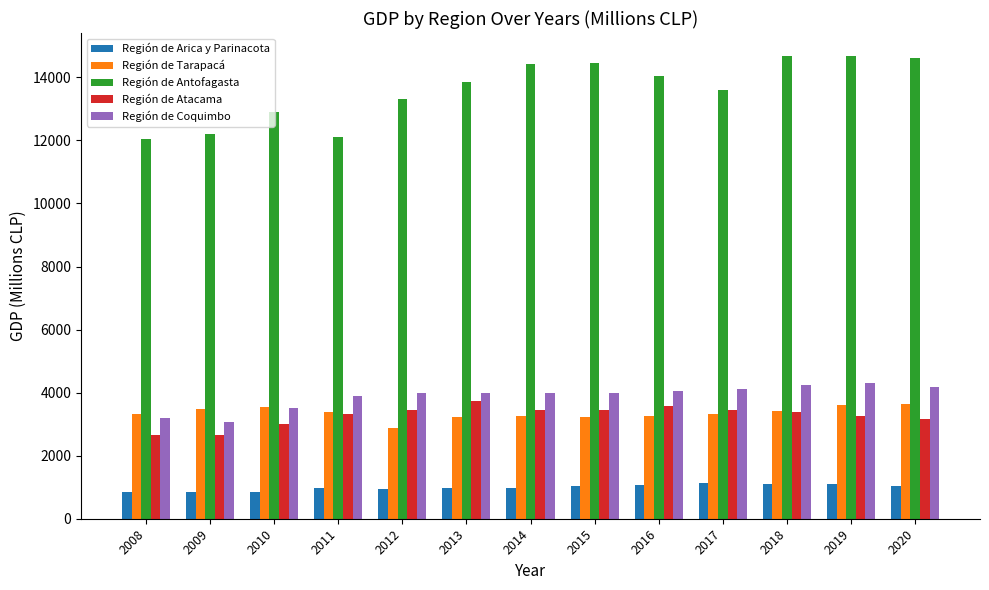

What is the smallest value displayed?

838